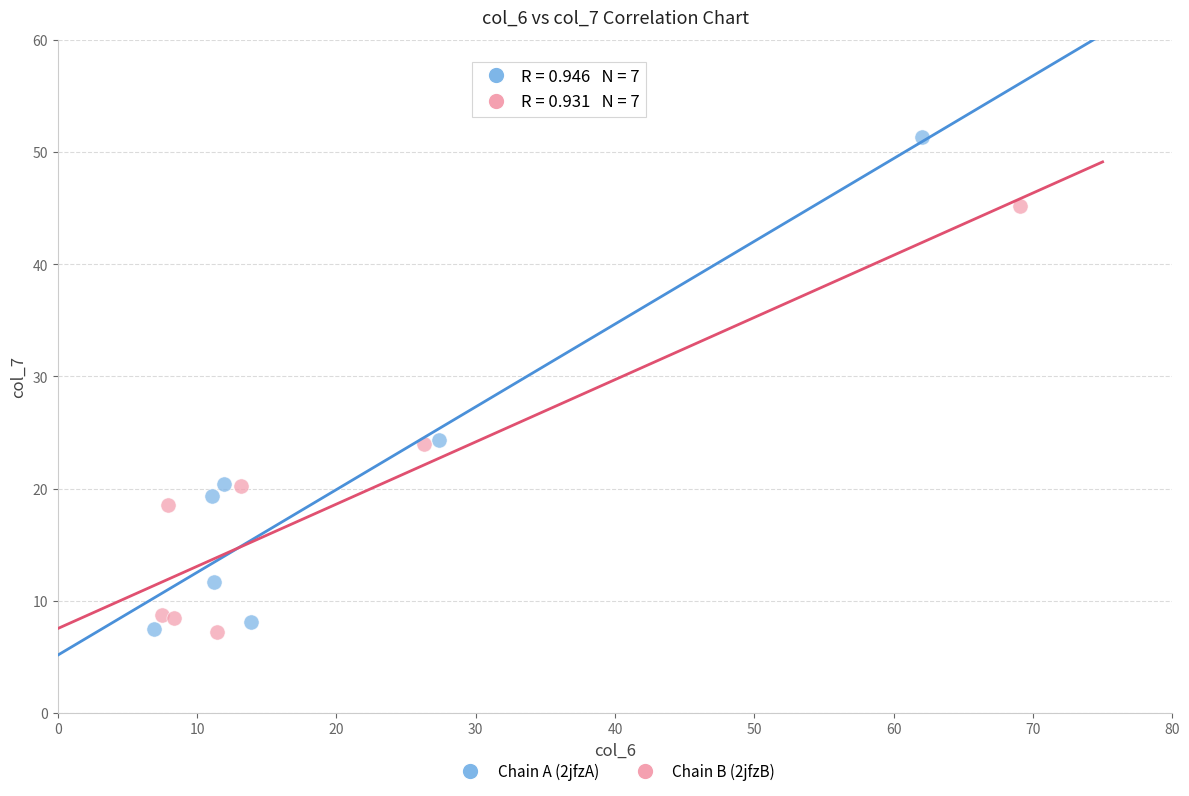

Which series has the largest Y range (max minus min)?

Chain A (2jfzA)